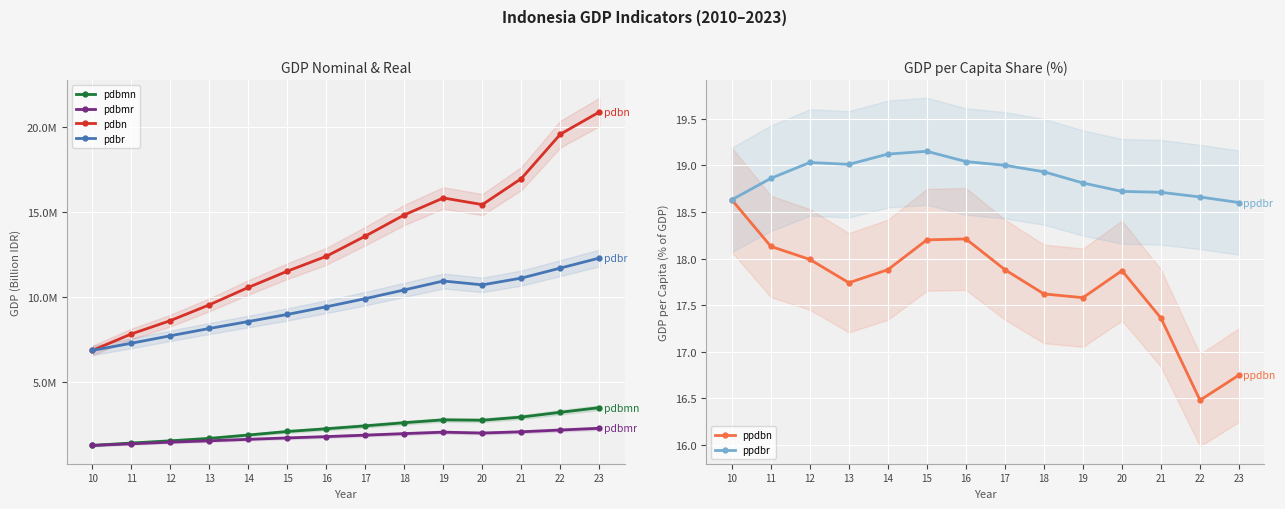

True or false: pdbr and pdbmr intersect in this chart.

False